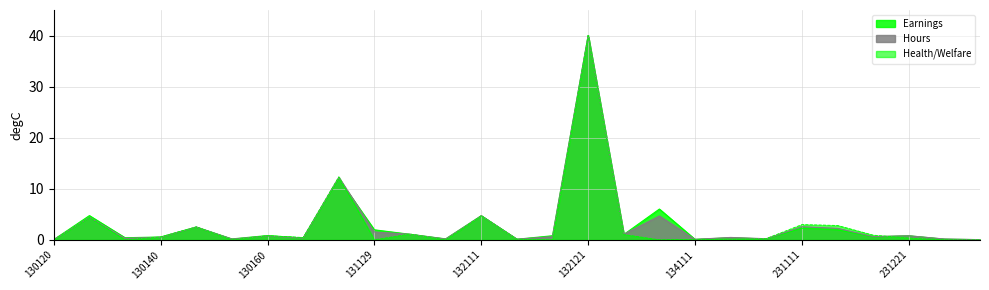

What are all the series names shown in the legend?

Earnings, Hours, Health/Welfare